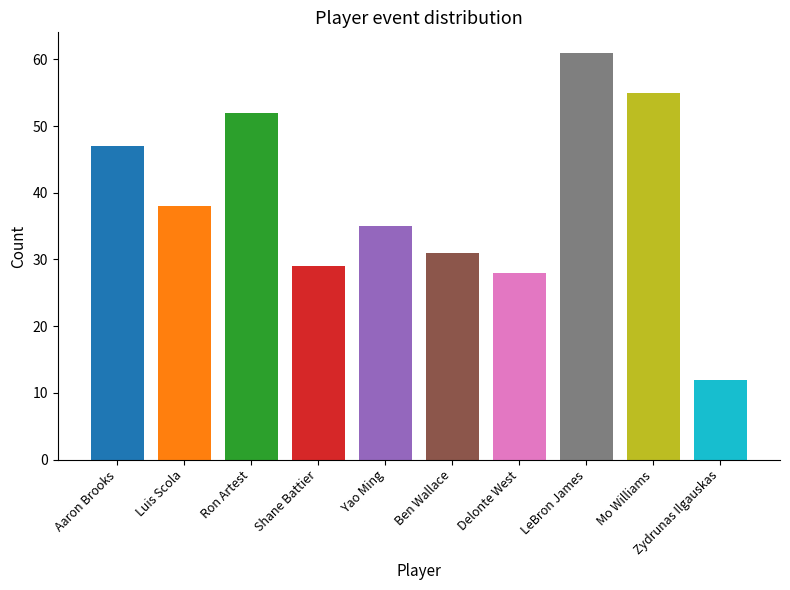

What is the label of the 7th bar from the left?

Delonte West